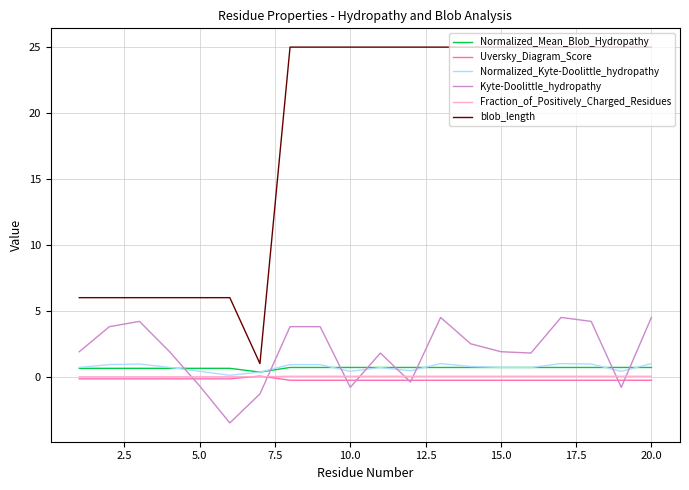

True or false: blob_length and Uversky_Diagram_Score intersect in this chart.

False